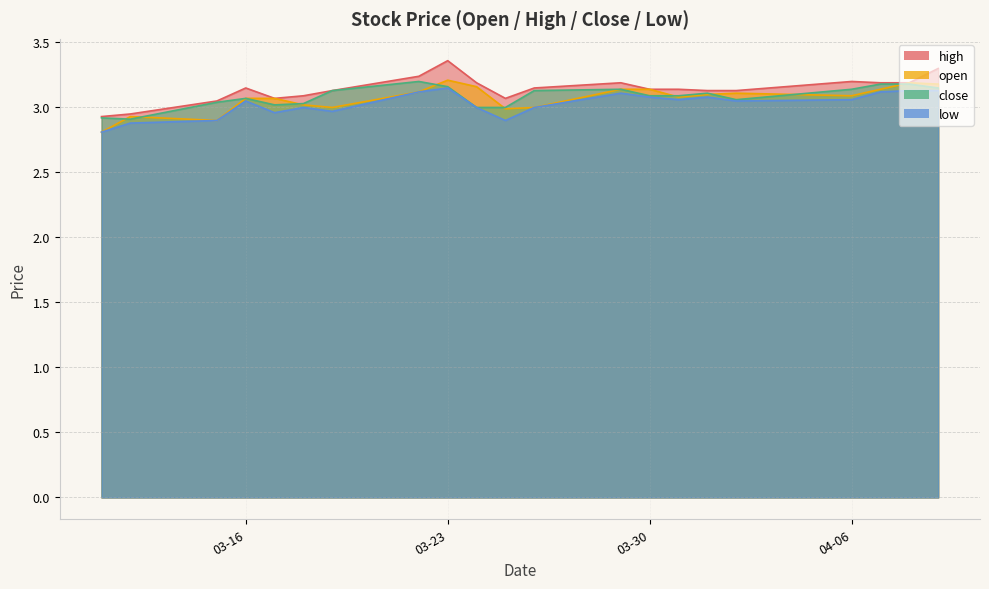

After their last crossing, which series has the higher values: open or close?

open